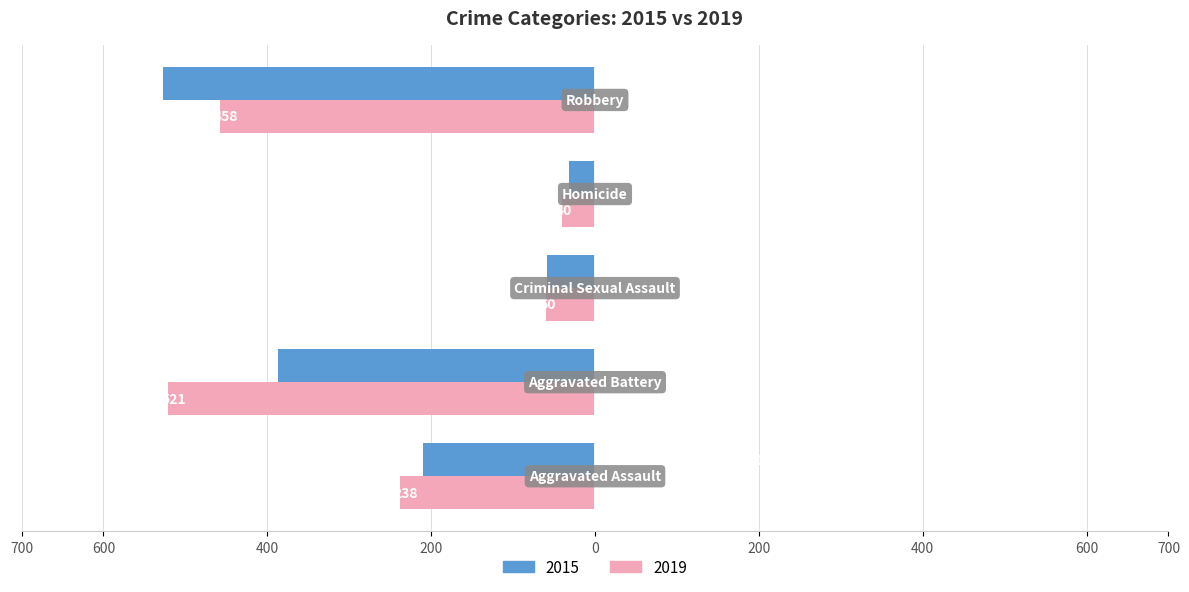

What are all the series names shown in the legend?

2015, 2019